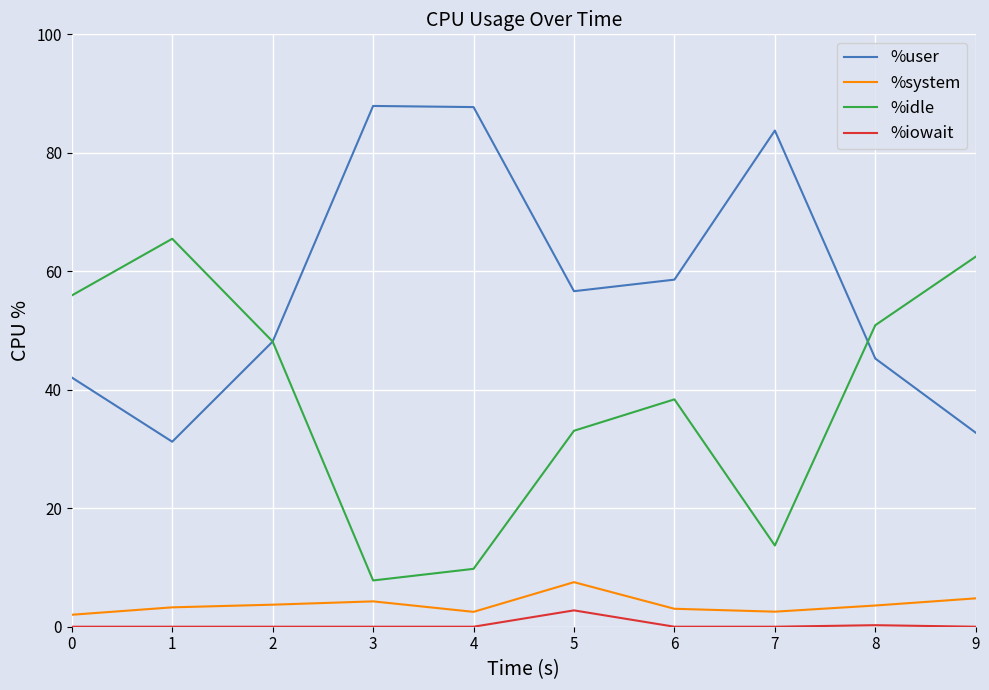

True or false: %system and %user intersect in this chart.

False